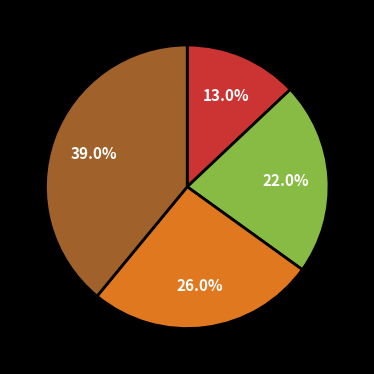

Does any single category account for the majority?

No